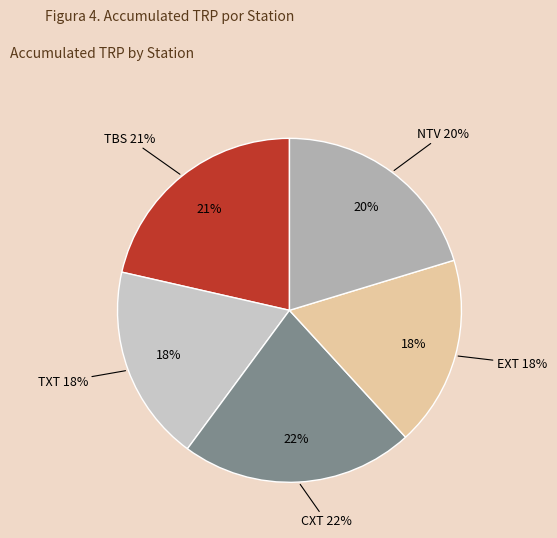

True or false: TBS accounts for 21% of the total.

True